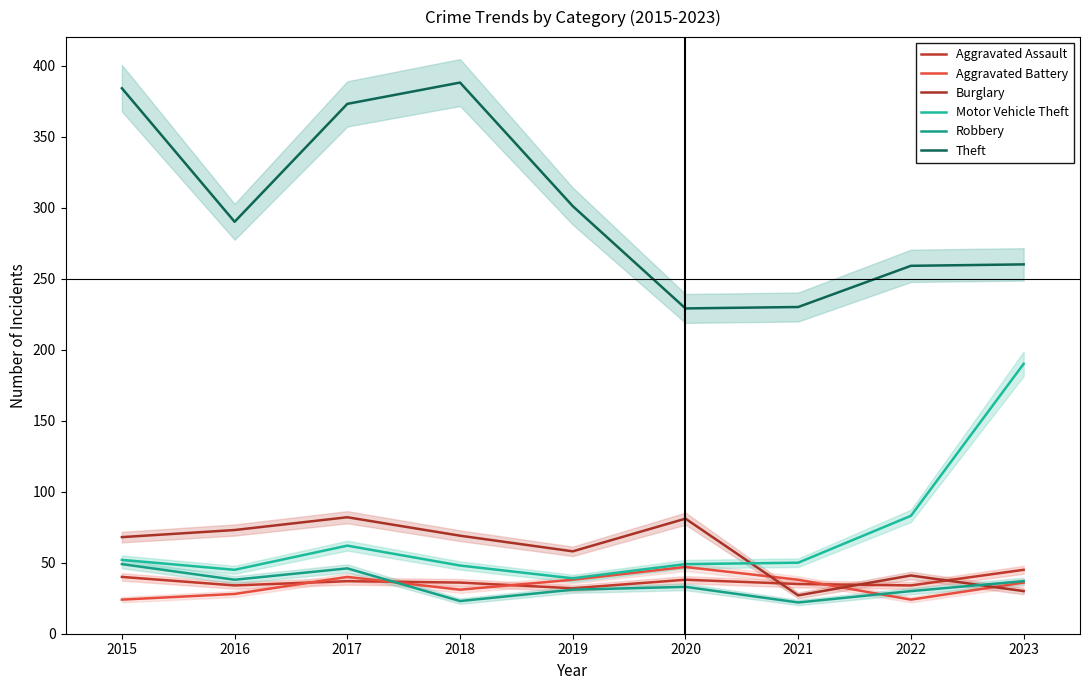

The Aggravated Assault series shows 10 at 2016. True or false?

False